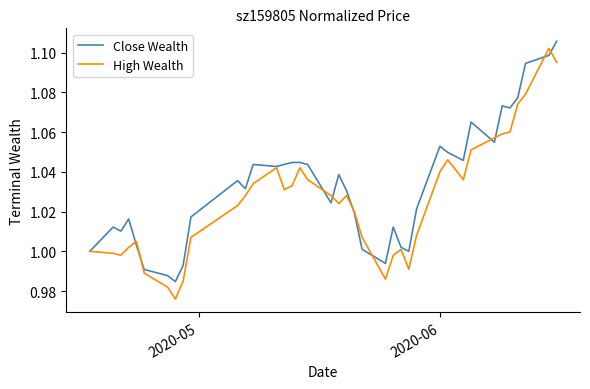

What is the sum of all Close Wealth values?

41.3